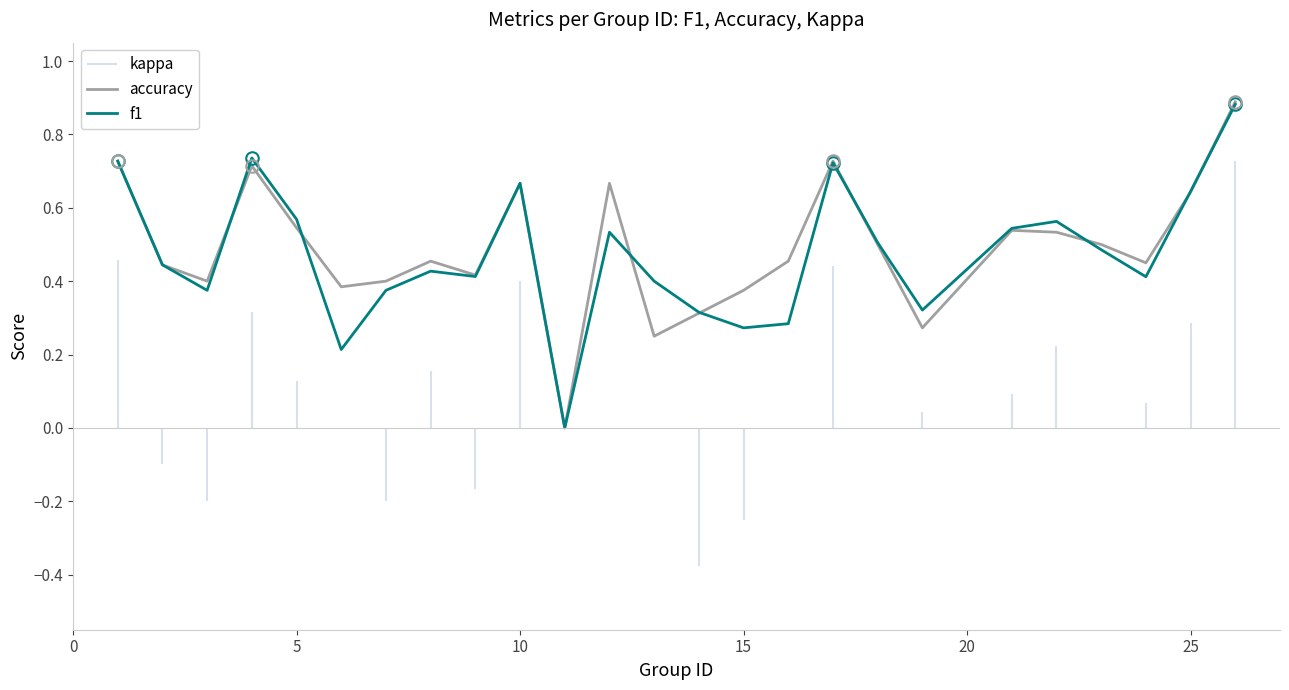

Which series has the largest total across all categories?

accuracy